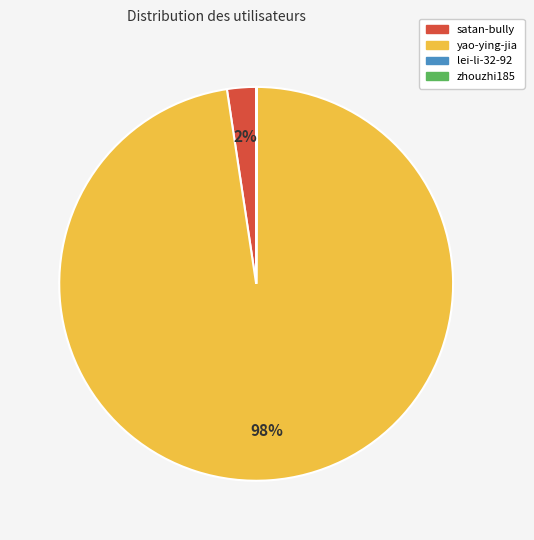

Which slice is the largest?

yao-ying-jia